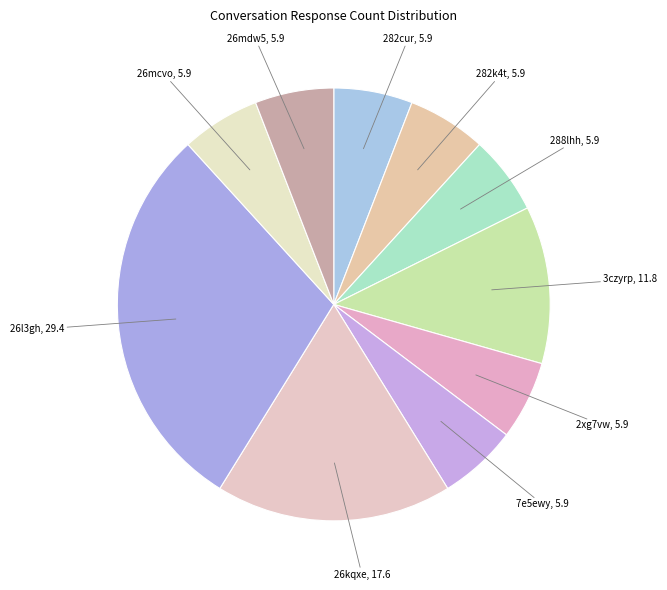

How many segments does this pie chart have?

10